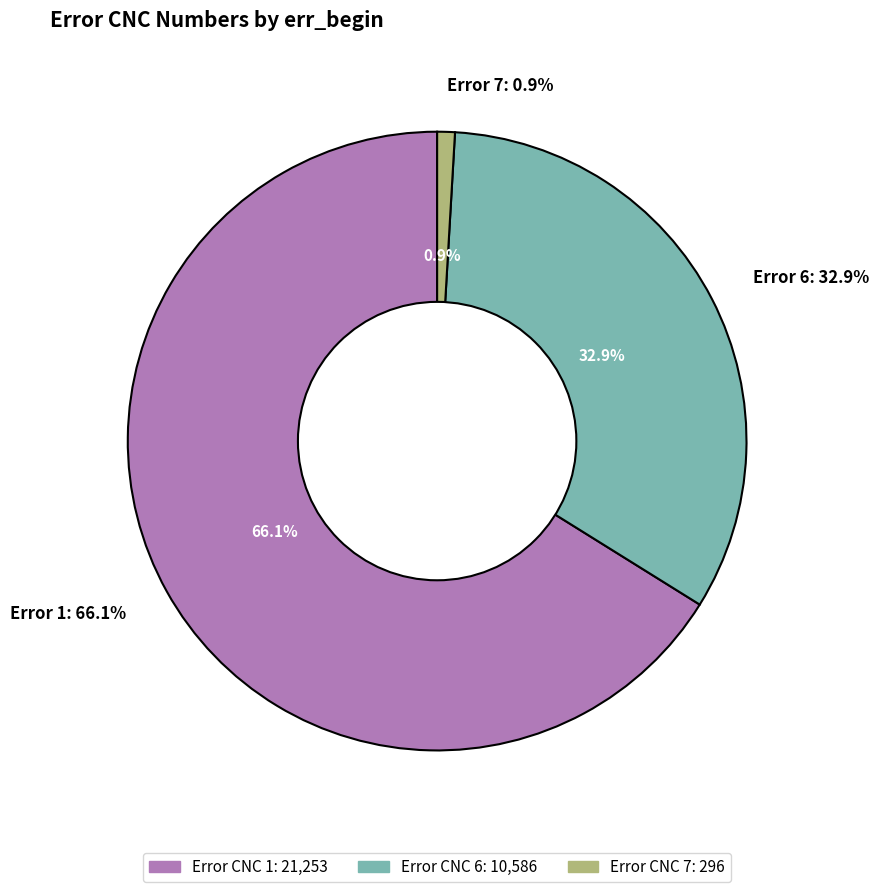

Which category accounts for the majority?

1